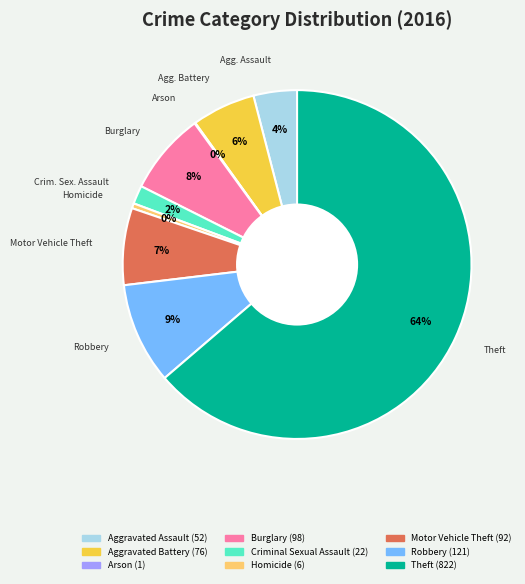

To the nearest percent, what portion does Aggravated Assault represent?

4%